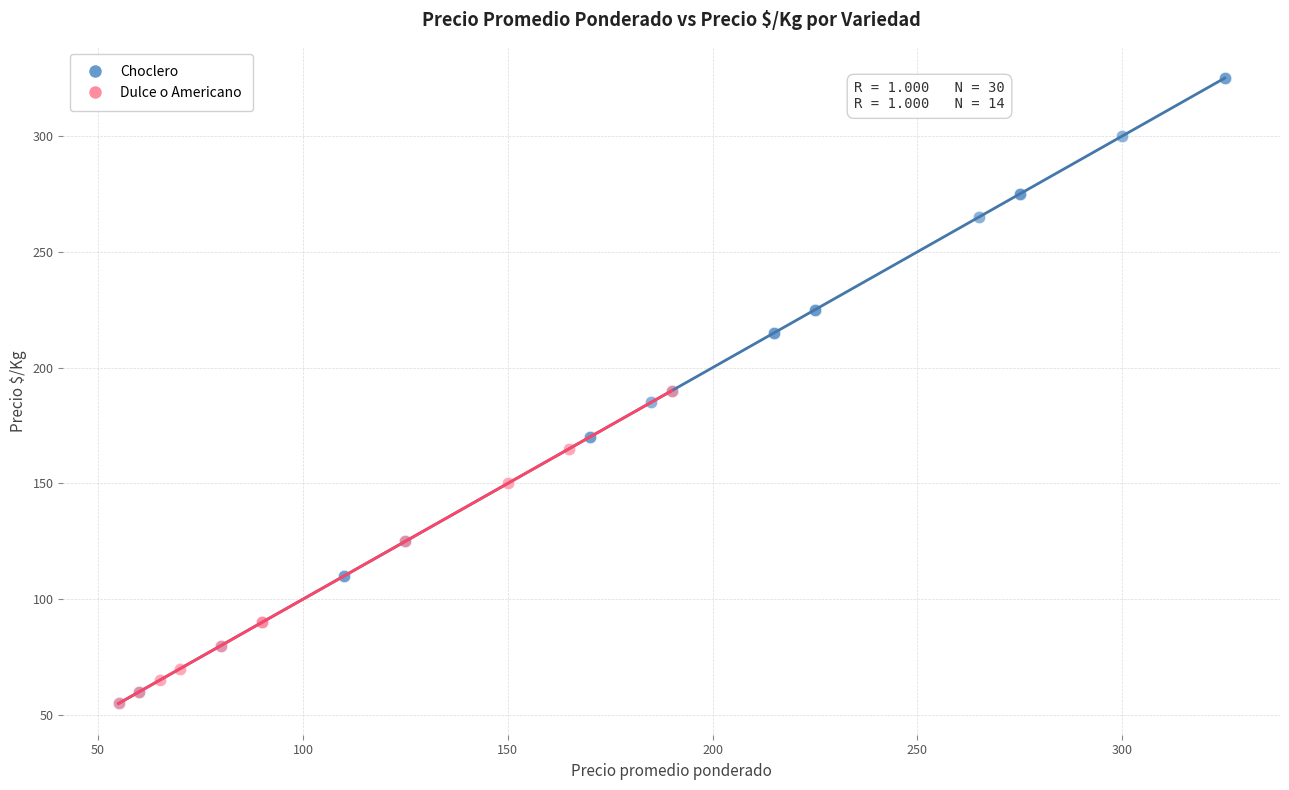

Which series has the largest Y range (max minus min)?

Choclero